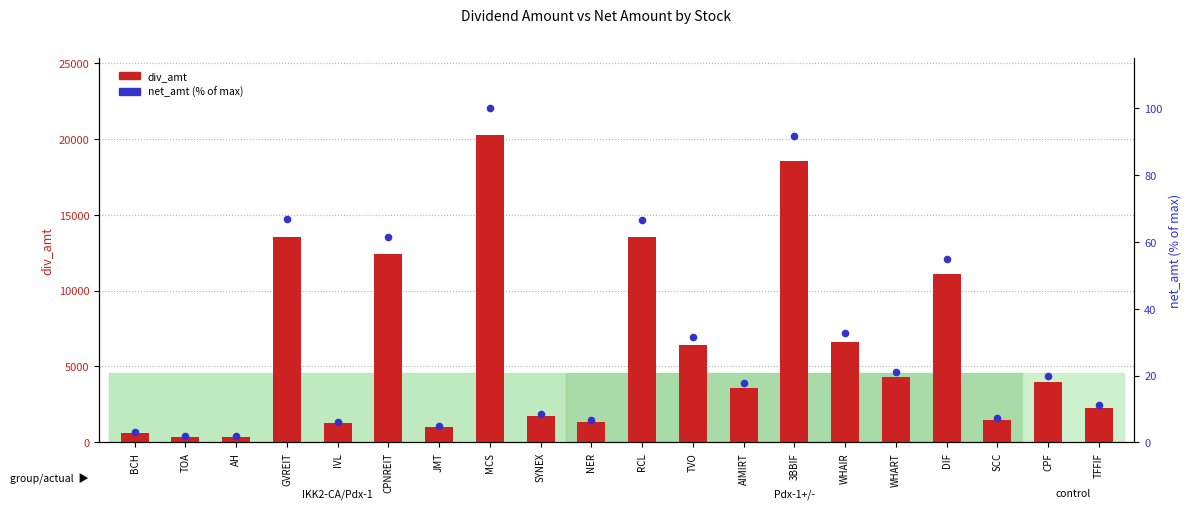

Which series reaches the minimum Y coordinate?

net_amt (% of max)